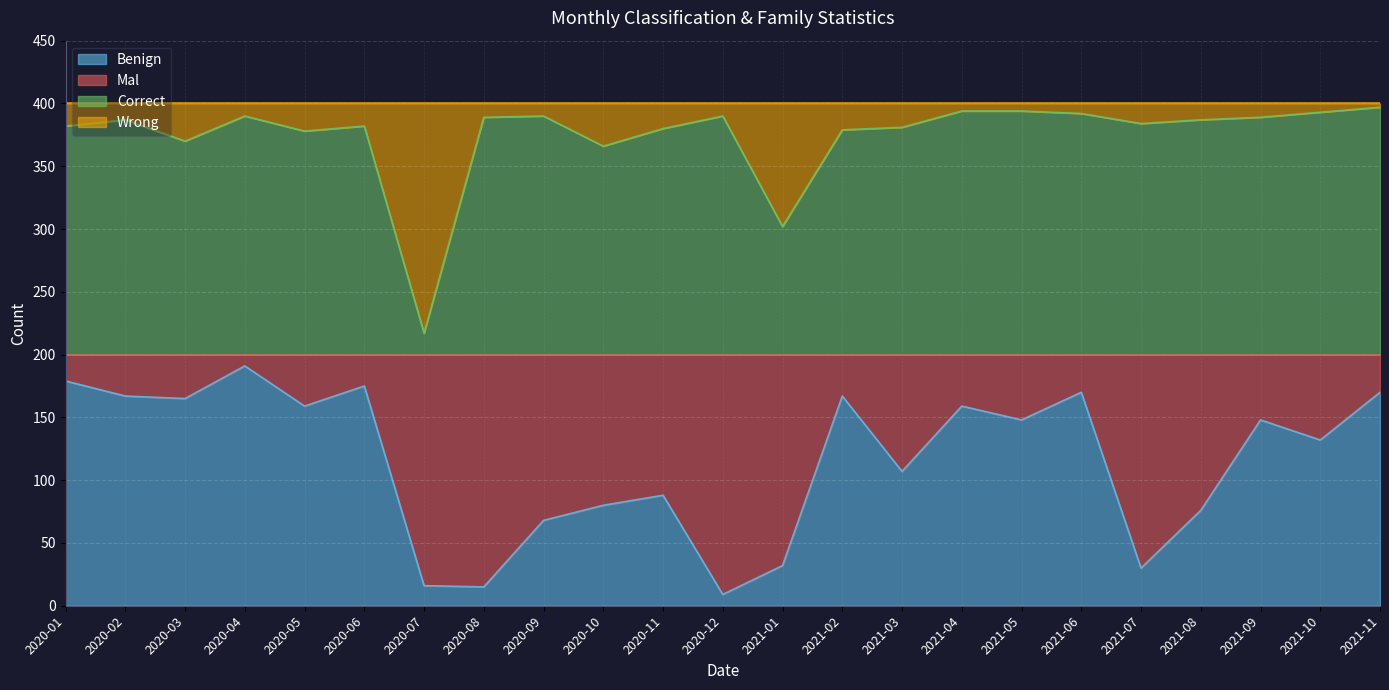

What is the highest value of the Benign series?

191